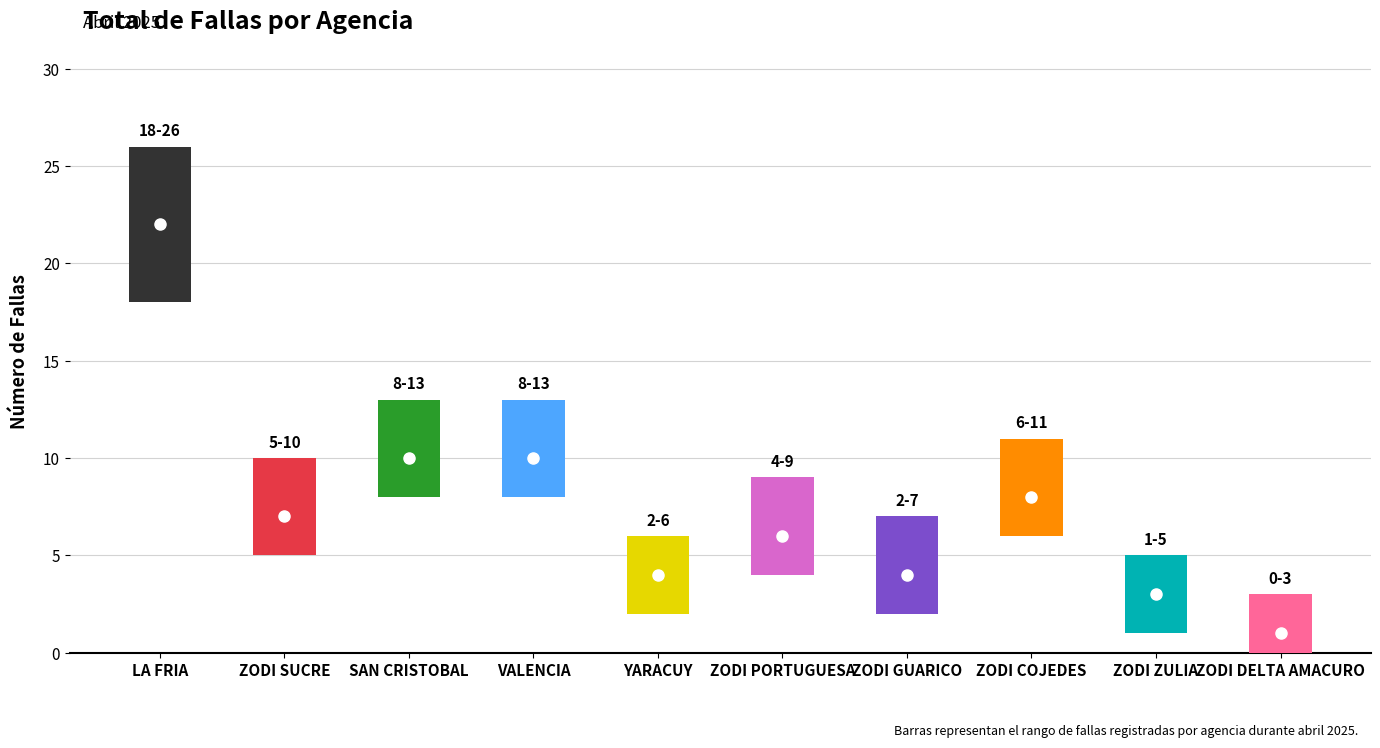

At which label is the value closest to 11?

SAN CRISTOBAL